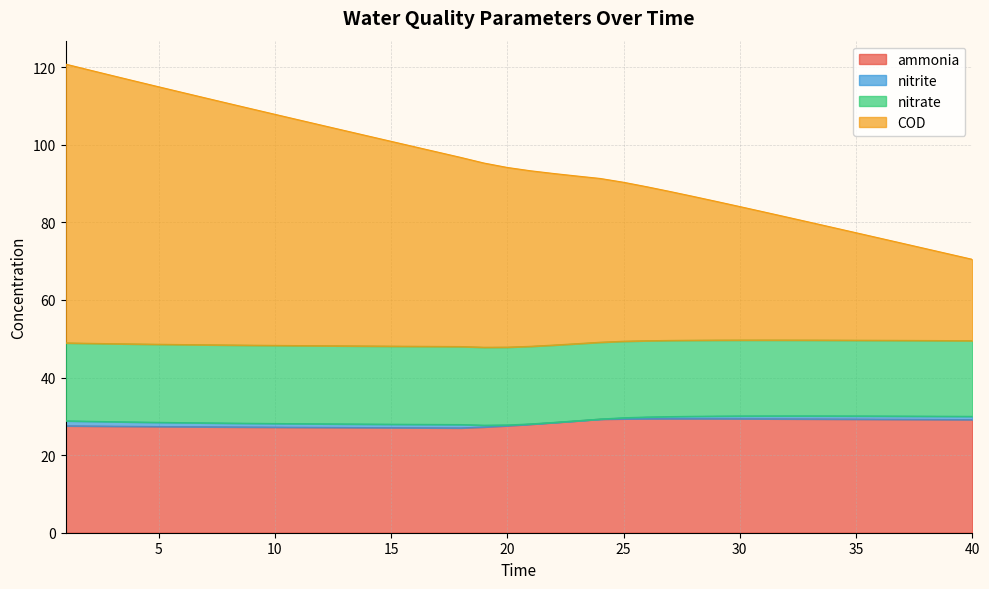

What is the value of the ammonia point at the 19th from the left?

27.3